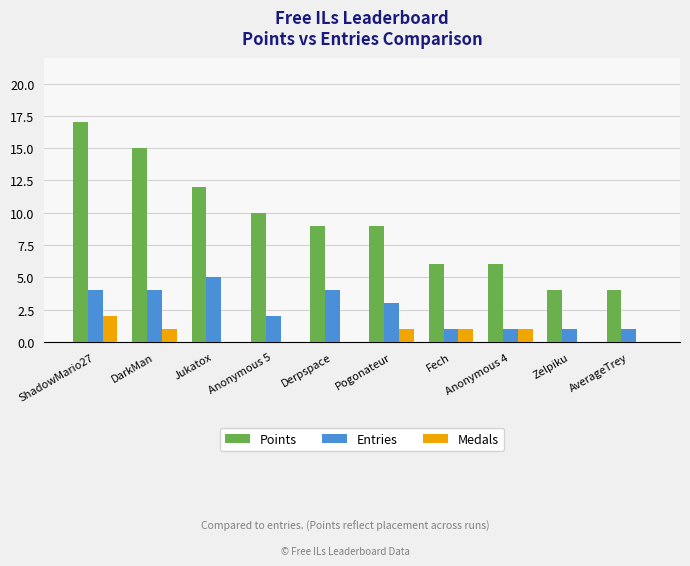

Which series has the largest total across all categories?

Points